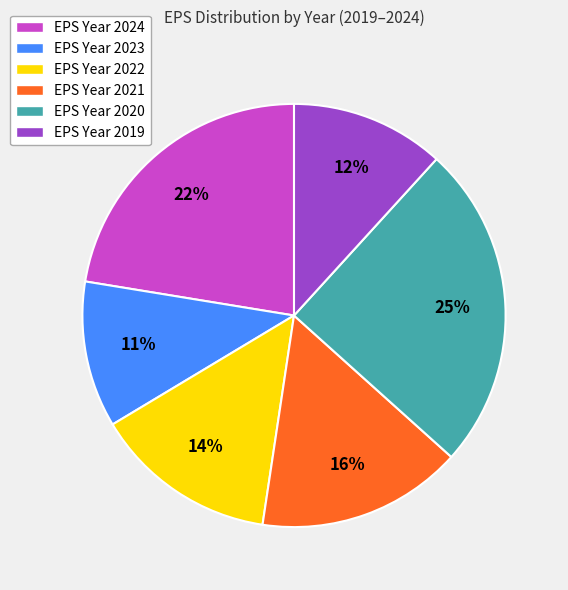

Which slice is the largest?

EPS Year 2020